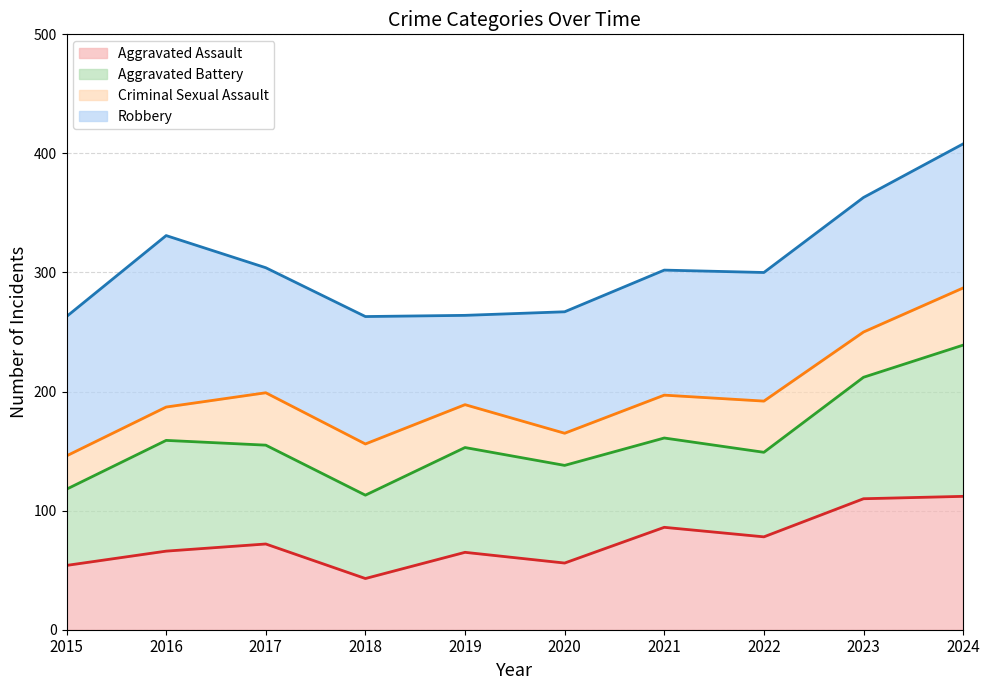

Does the chart display data point markers on the line(s)?

No